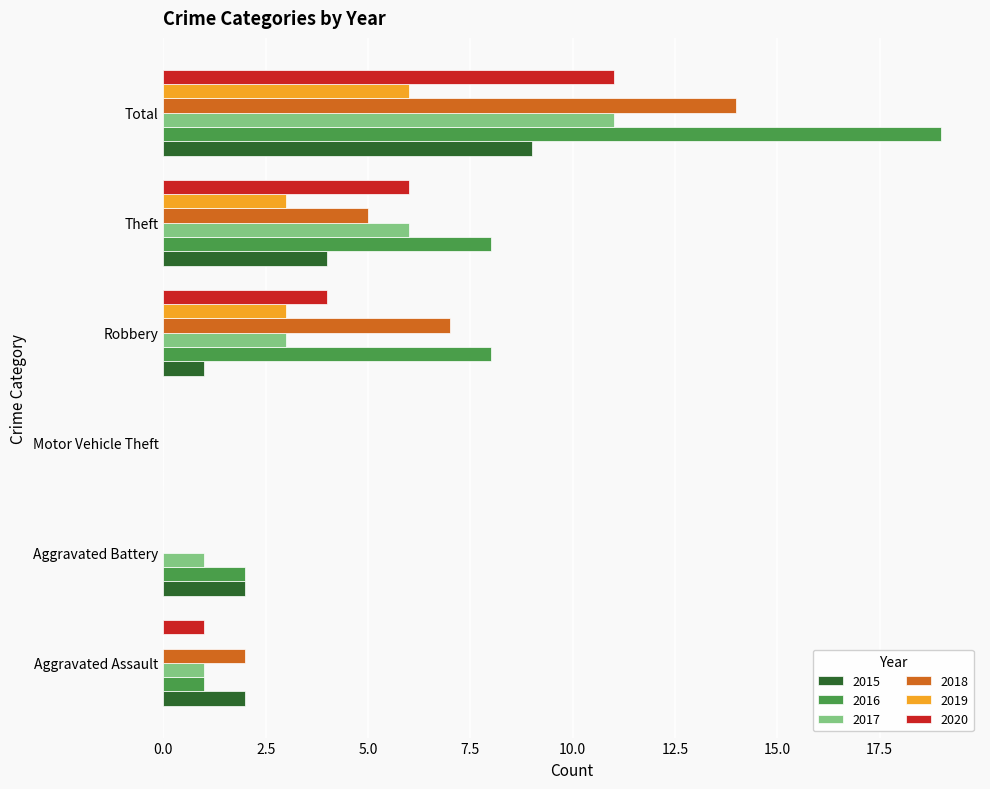

Which category has the highest value across all series?

Total